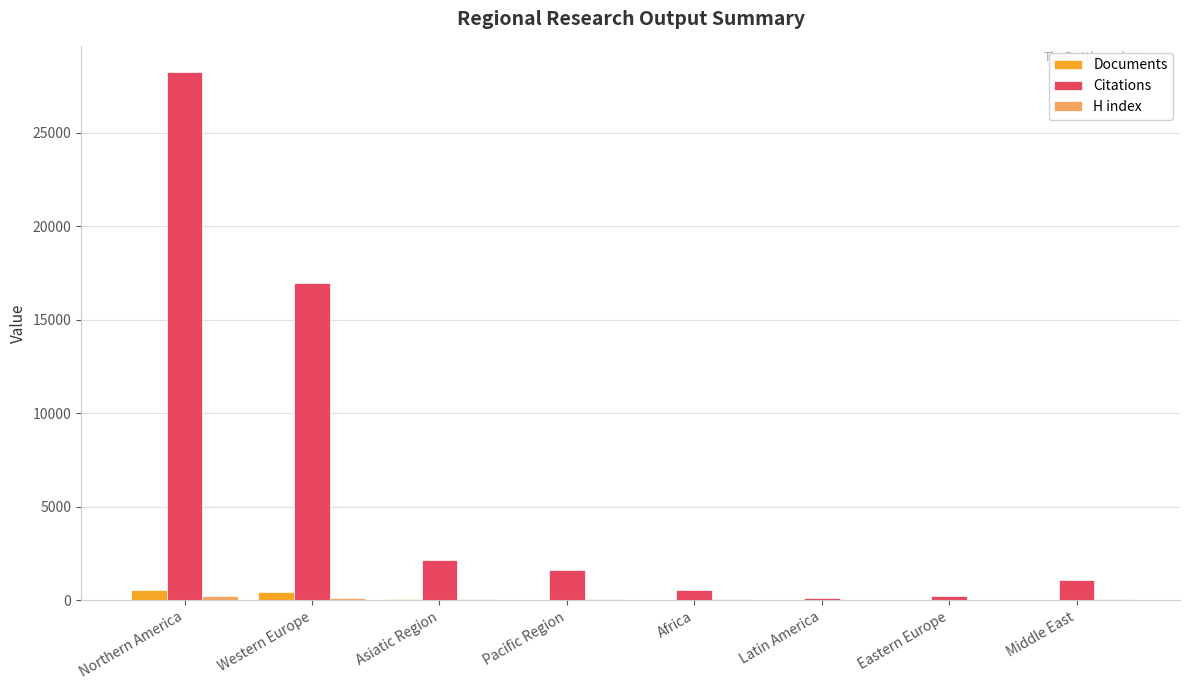

Which series changed the most between Northern America and Latin America?

Citations